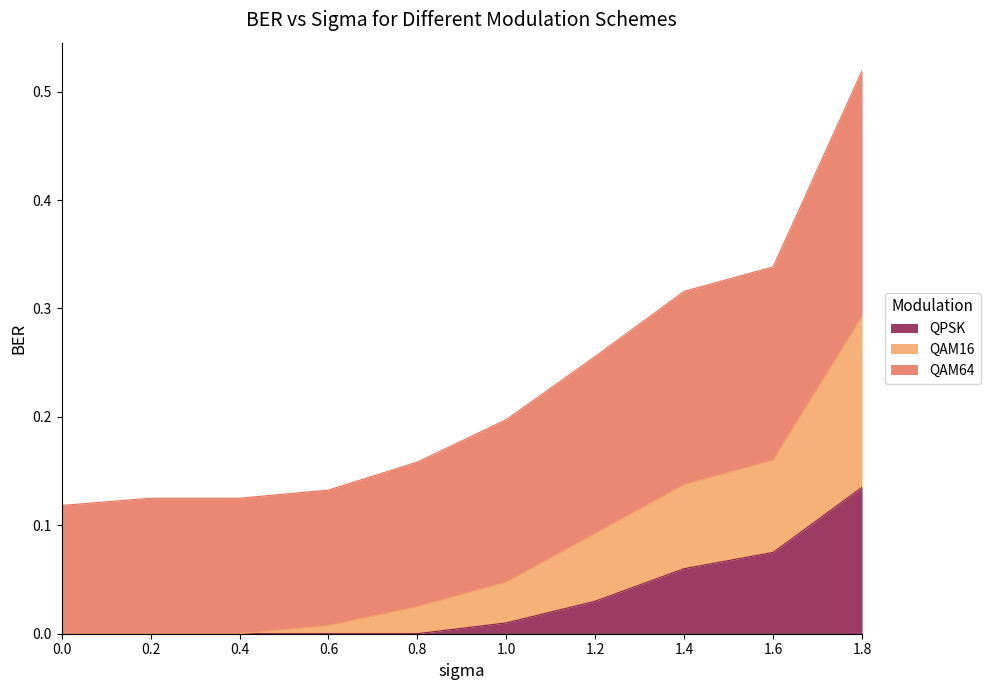

True or false: QPSK has a value of 0.1 at 0.4.

False